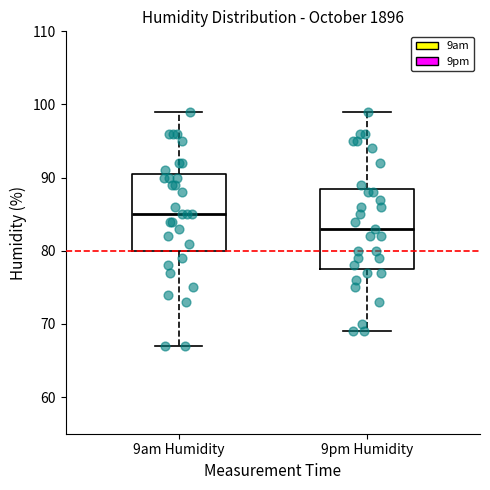

Reading left to right, read every box against the y-axis: the position of its median line, the range the box covers, and the ends of its whiskers. The values are not printed on the chart, so give them approximately, as read against the axis.

9am Humidity: median 85, box 80 to 91, whiskers 67 to 99
9pm Humidity: median 83, box 78 to 89, whiskers 69 to 99